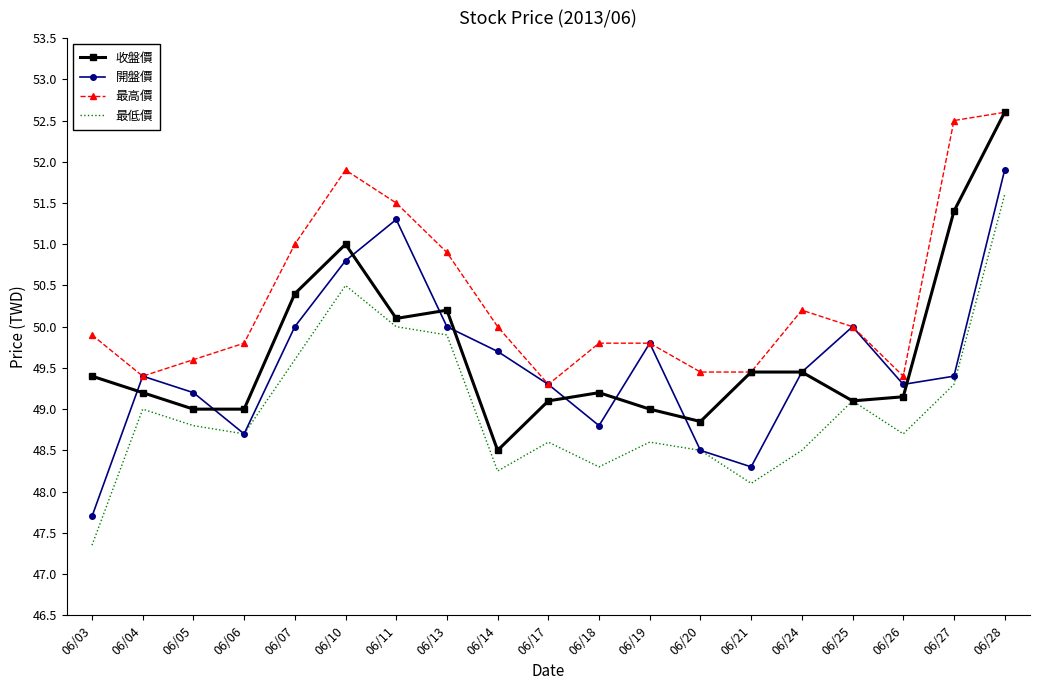

What is the maximum value shown in the chart?

52.6